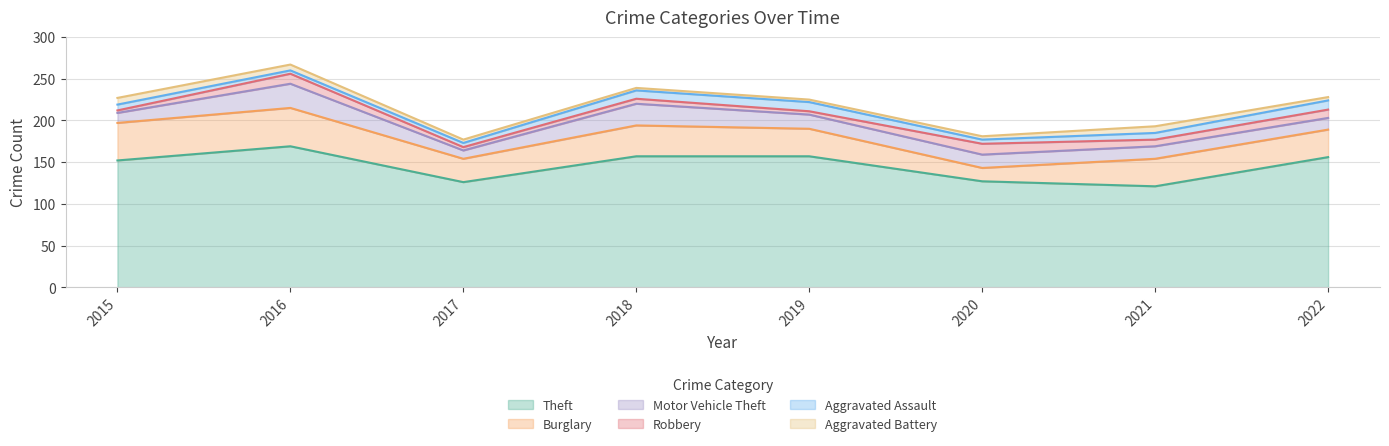

How many series are shown in this chart?

6